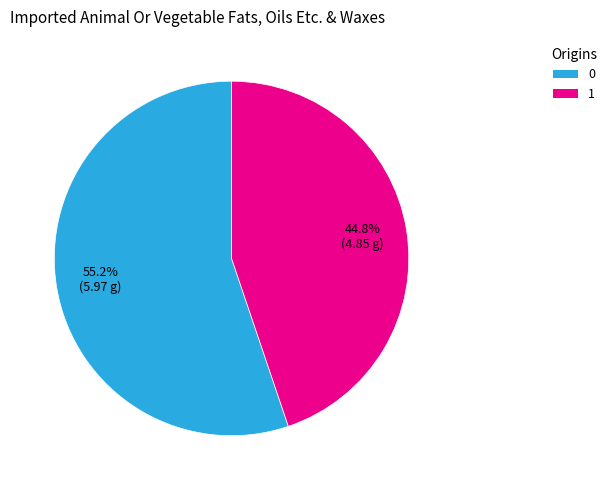

To the nearest percent, what is the difference between the largest and smallest slice percentages?

10%